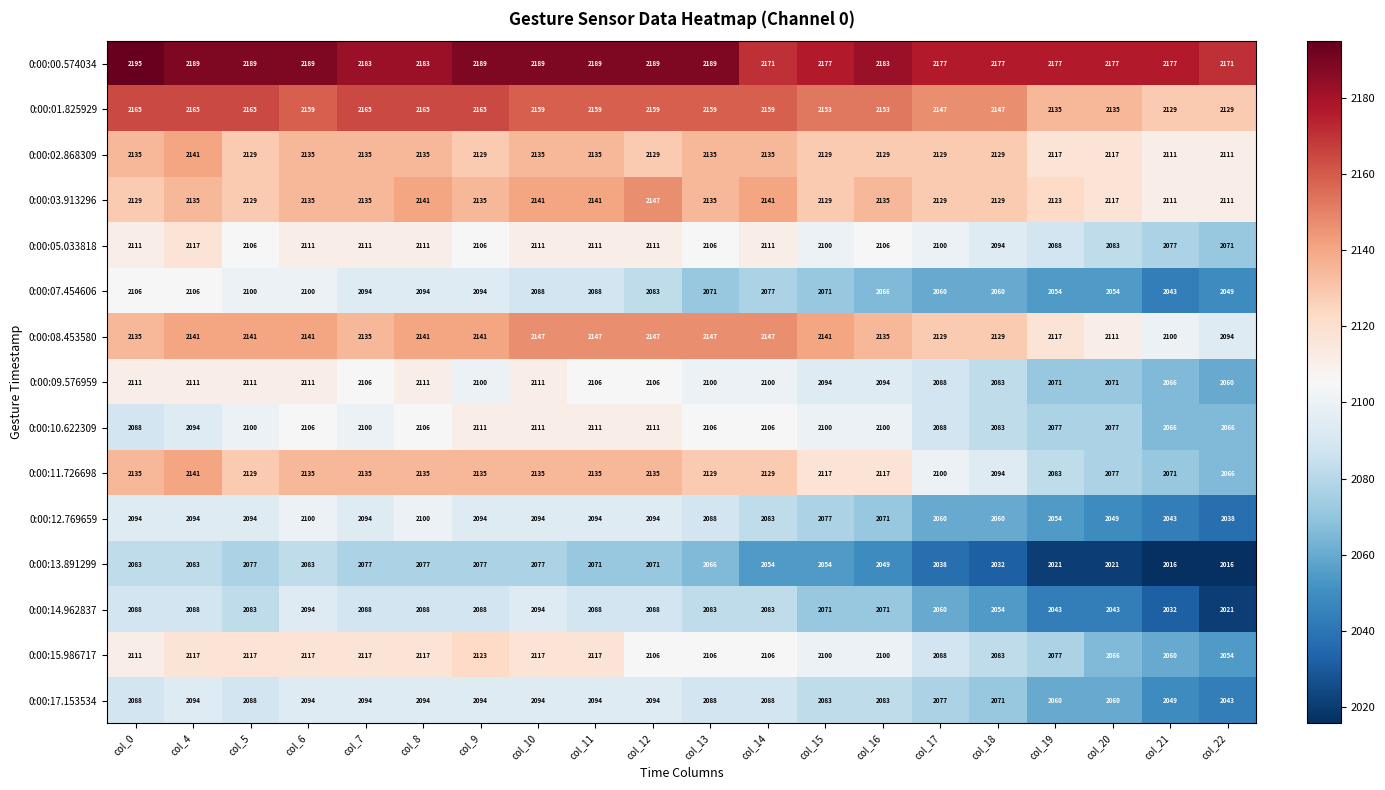

What is the spread (max minus min) of values at col_19?

156